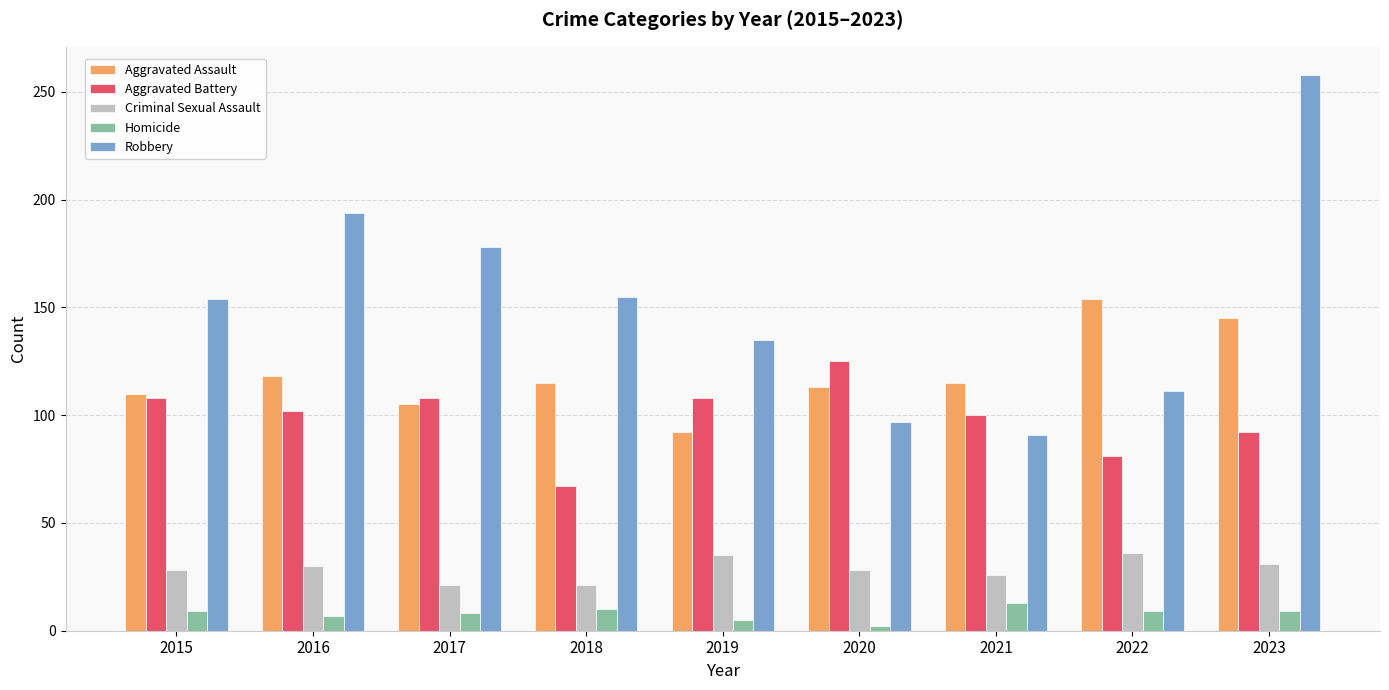

What is the difference between the maximum and minimum values in the Robbery series?

167